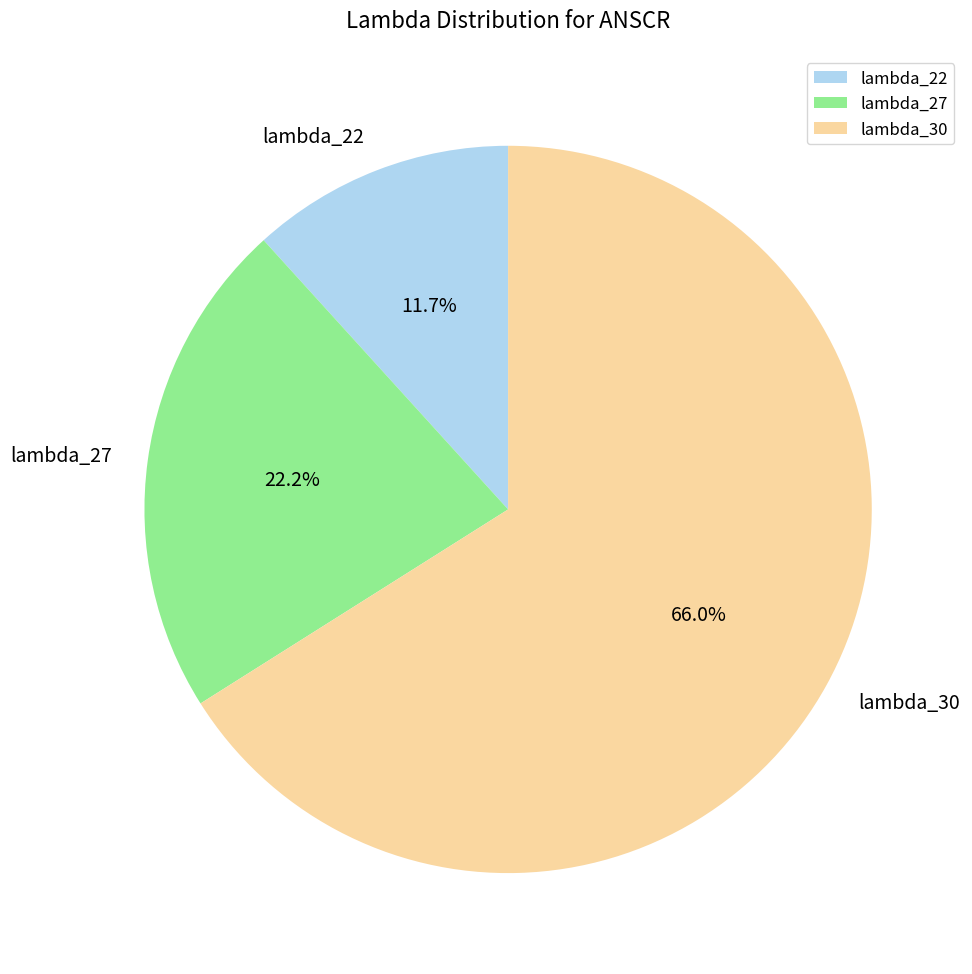

To the nearest percent, what is the average slice percentage?

33%